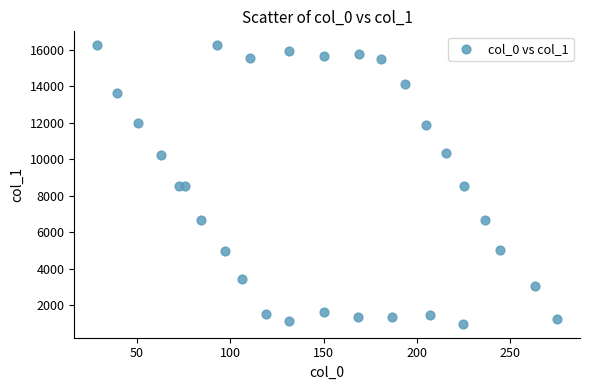

What is the range of X values (max minus min)?

246.3